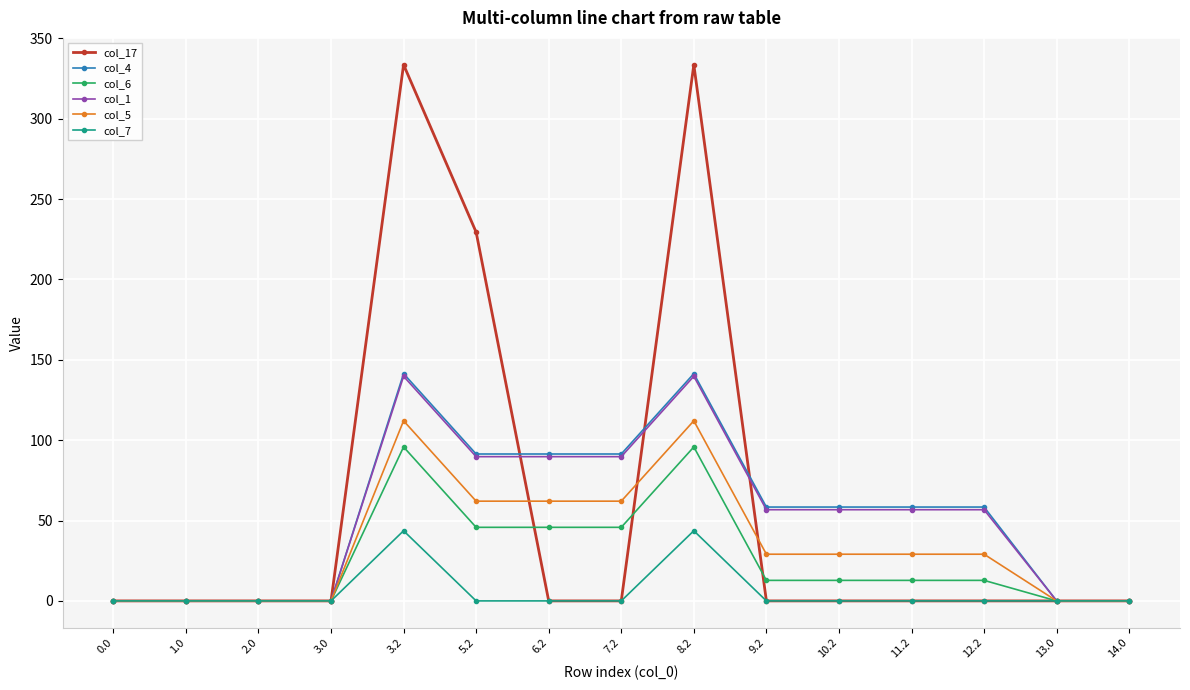

How many values in the col_17 series exceed 0?

3